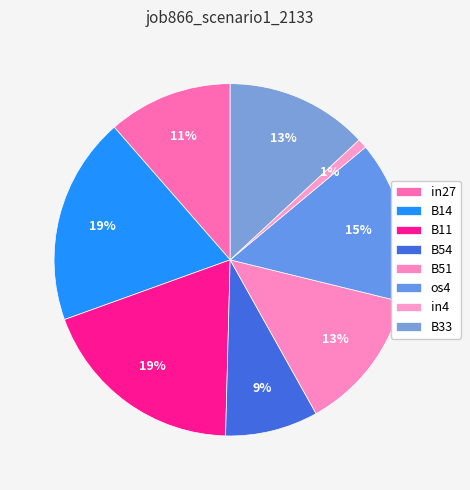

Is it true that in27 is 11% of the pie?

True